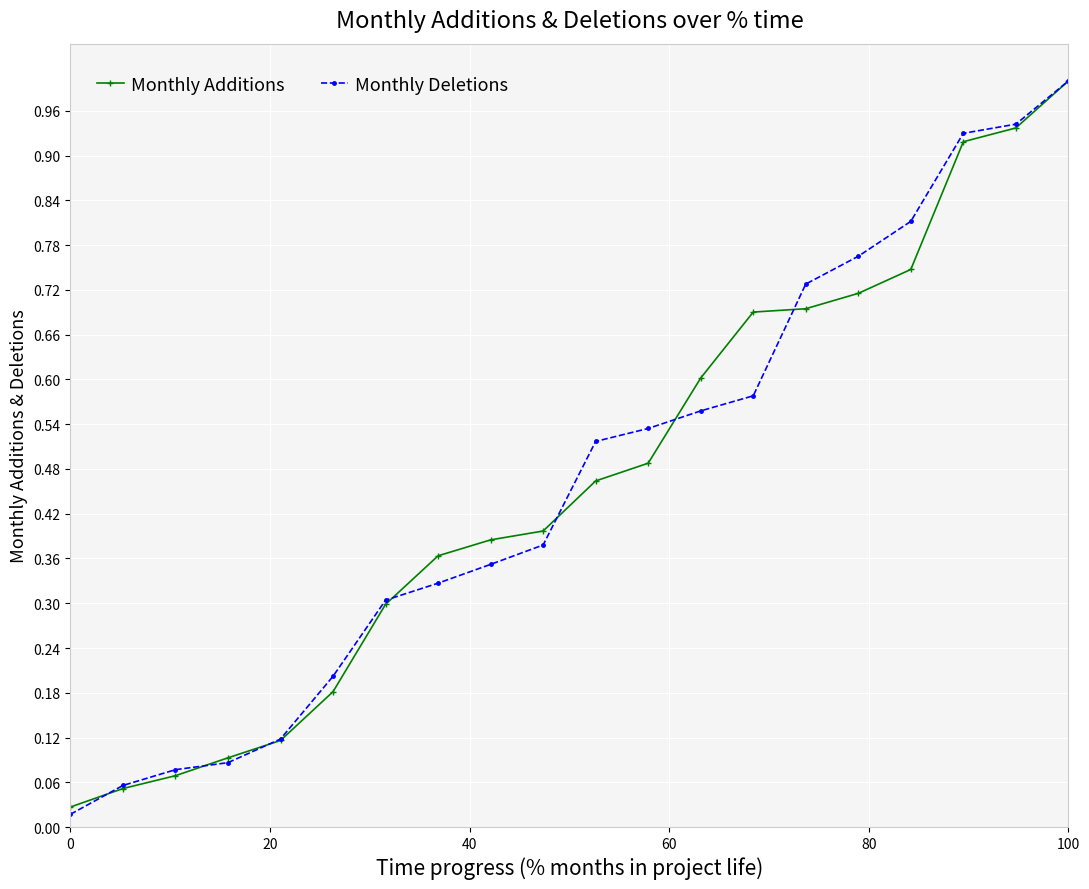

At how many categories does at least one series exceed 0?

20